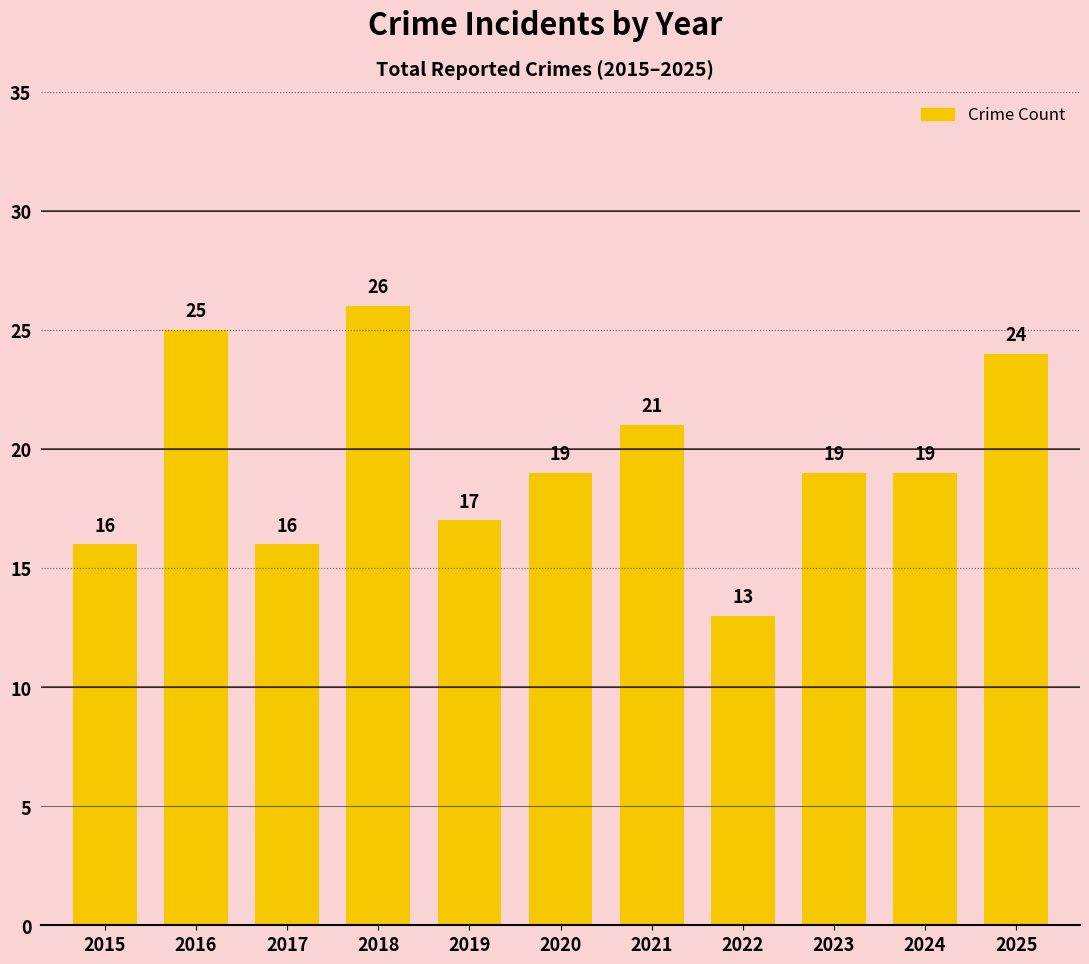

How many series are shown in this chart?

1